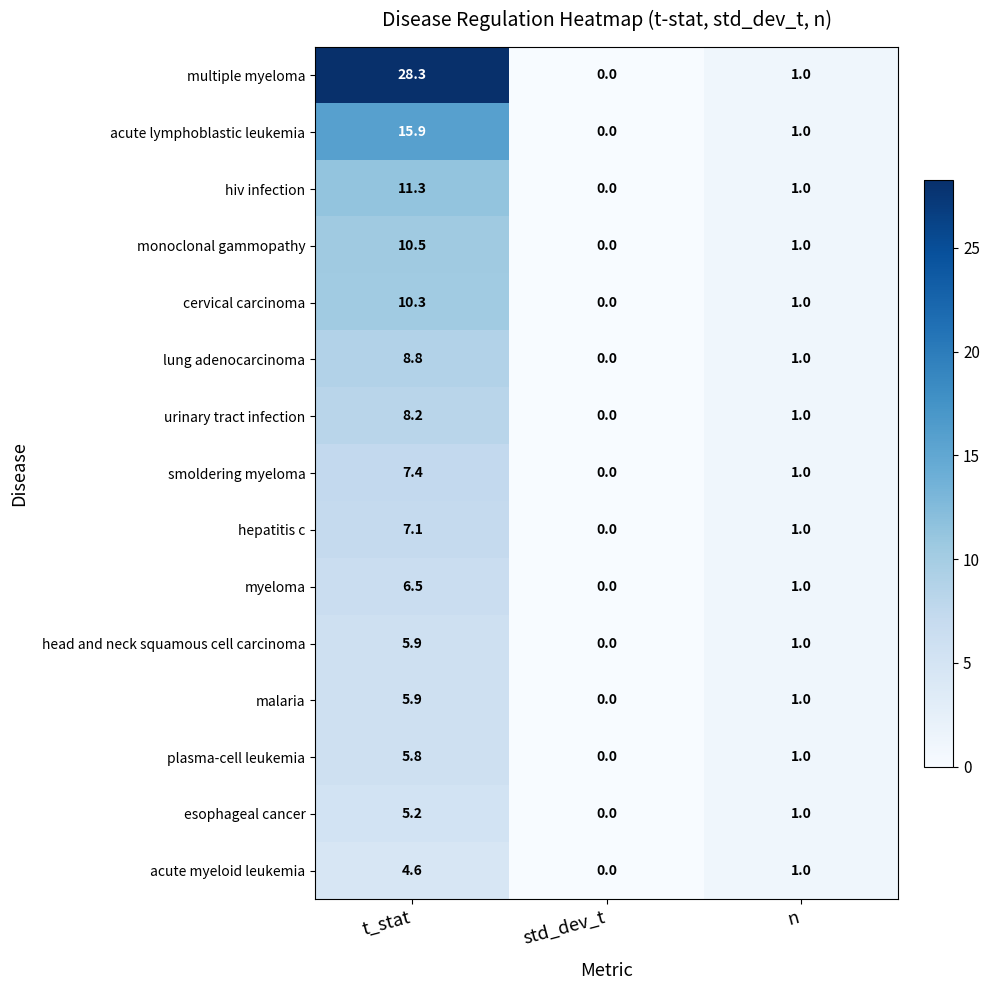

Read the cervical carcinoma value at n.

1.0